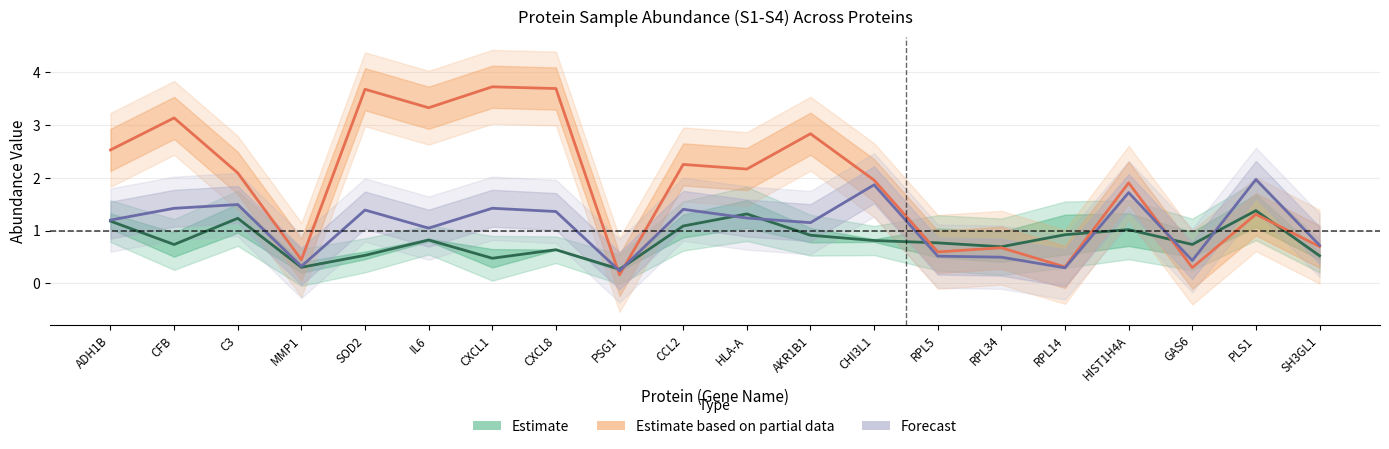

Is the value of Forecast at GAS6 greater than the value of Estimate based on partial data at CCL2?

No